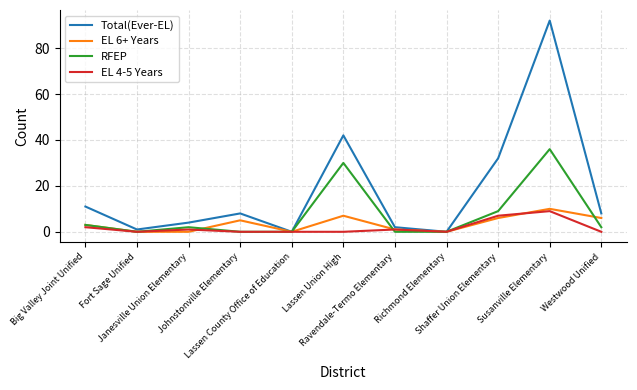

At Shaffer Union Elementary, list the series in order from smallest to largest.

EL 6+ Years, EL 4-5 Years, RFEP, Total(Ever-EL)